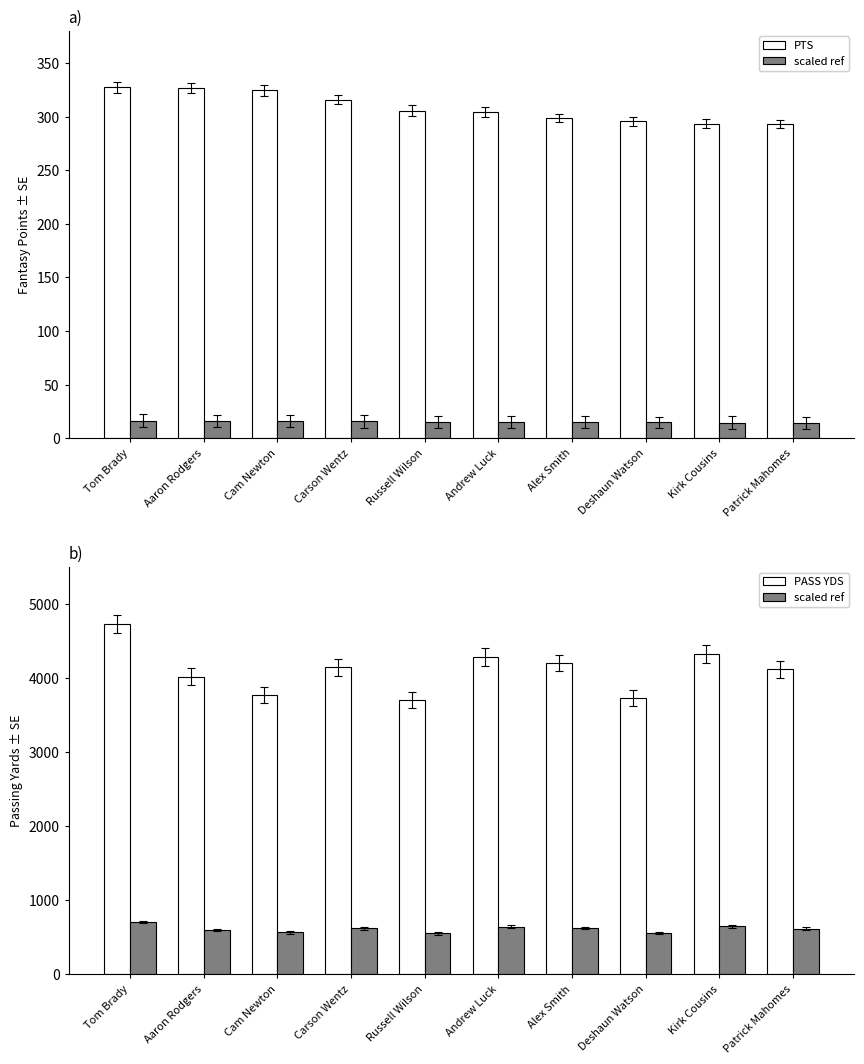

Where is PASS YDS nearest to the value 4213?

Alex Smith